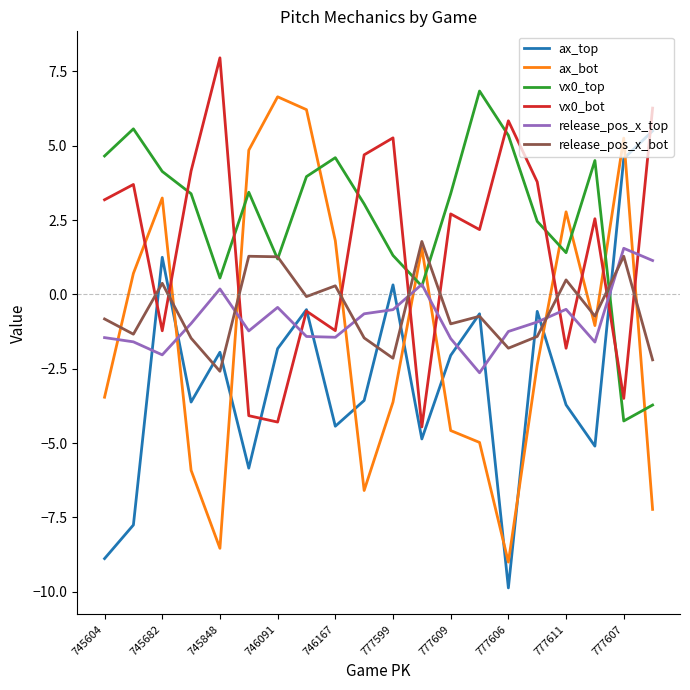

Which series has the largest total across all categories?

vx0_top